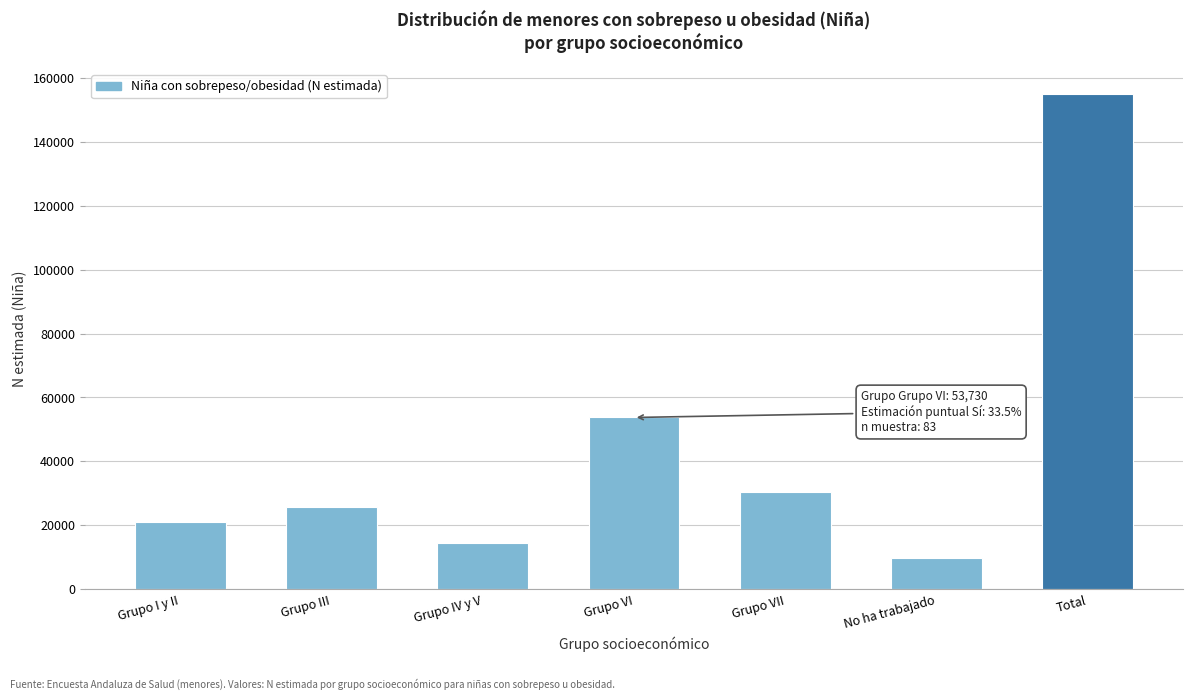

Reading right to left, transcribe all the data shown in this chart.

Total=155102	No ha trabajado=9640	Grupo VII=30473	Grupo VI=53730	Grupo IV y V=14603	Grupo III=25622	Grupo I y II=21034